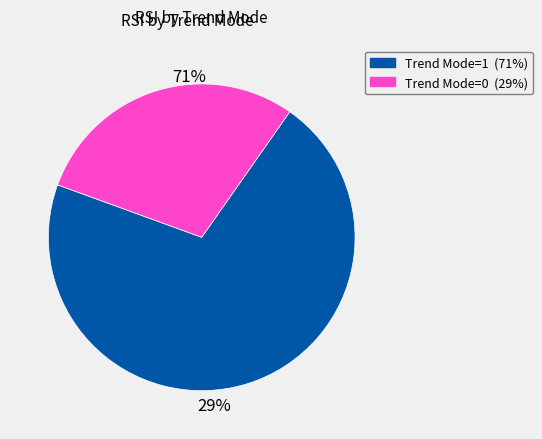

Do 20 and 12 together represent more than half of the pie?

No